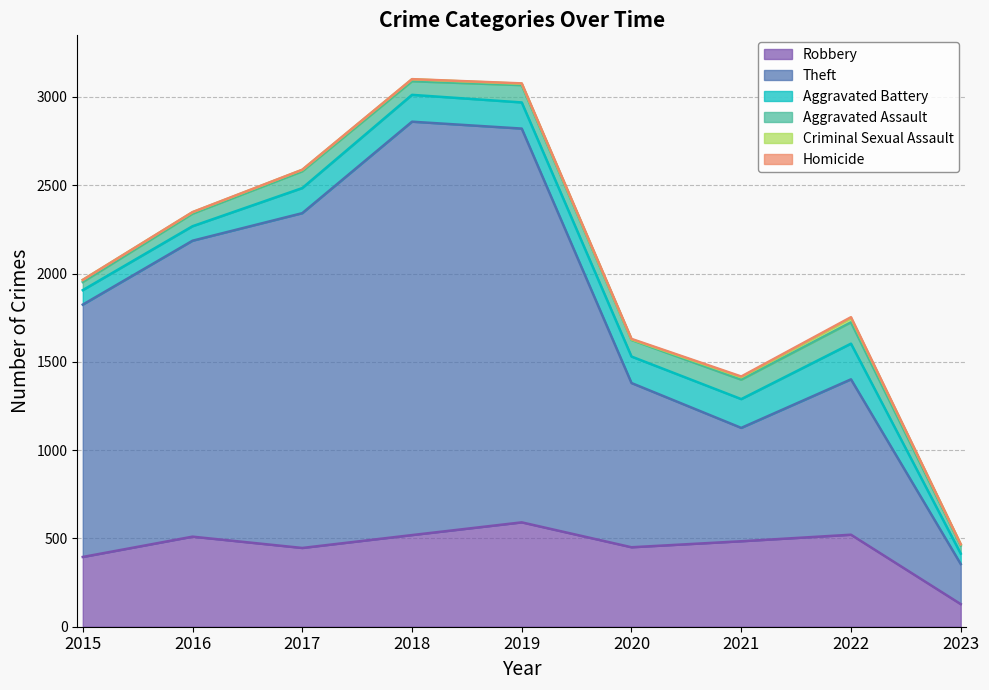

How many values in the Homicide series are below 1?

1